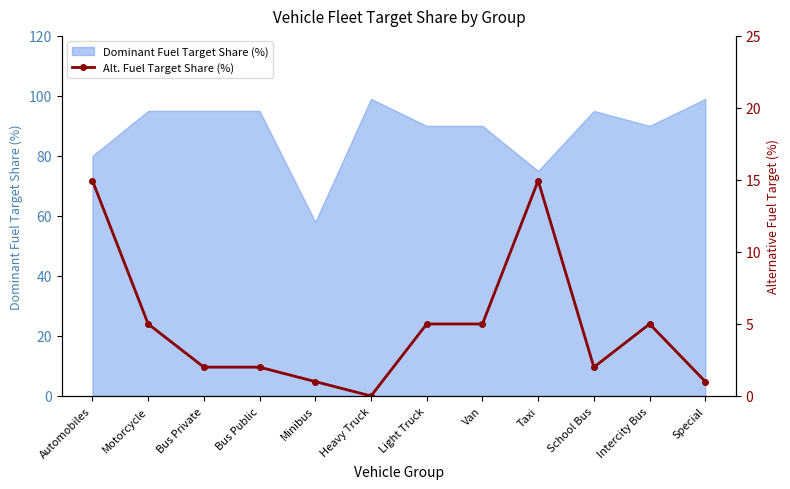

Where is the first local maximum?

Taxi